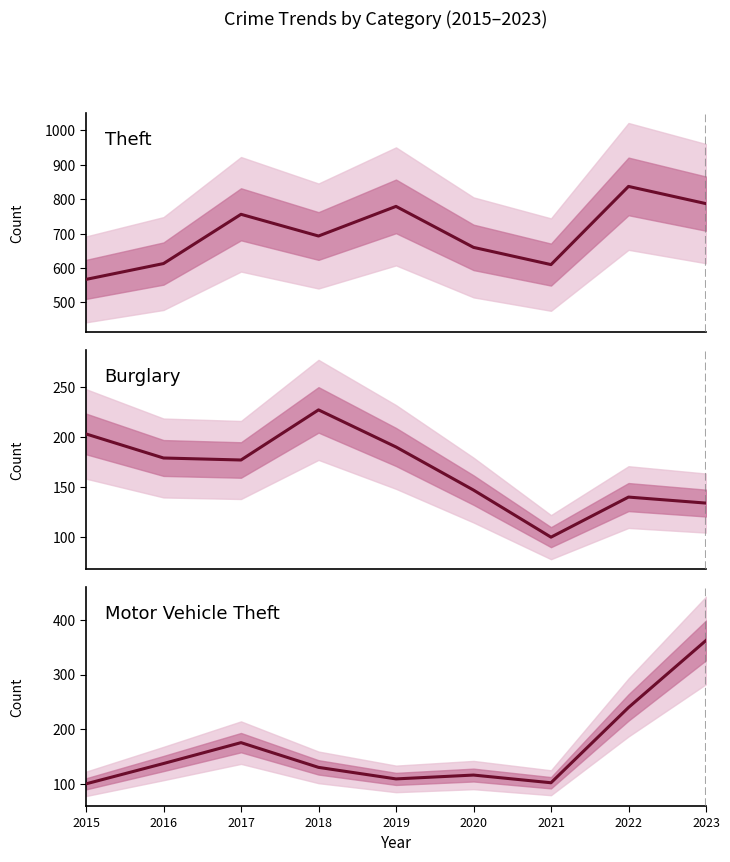

What is the value of the Theft point at the 4th from the left?

693